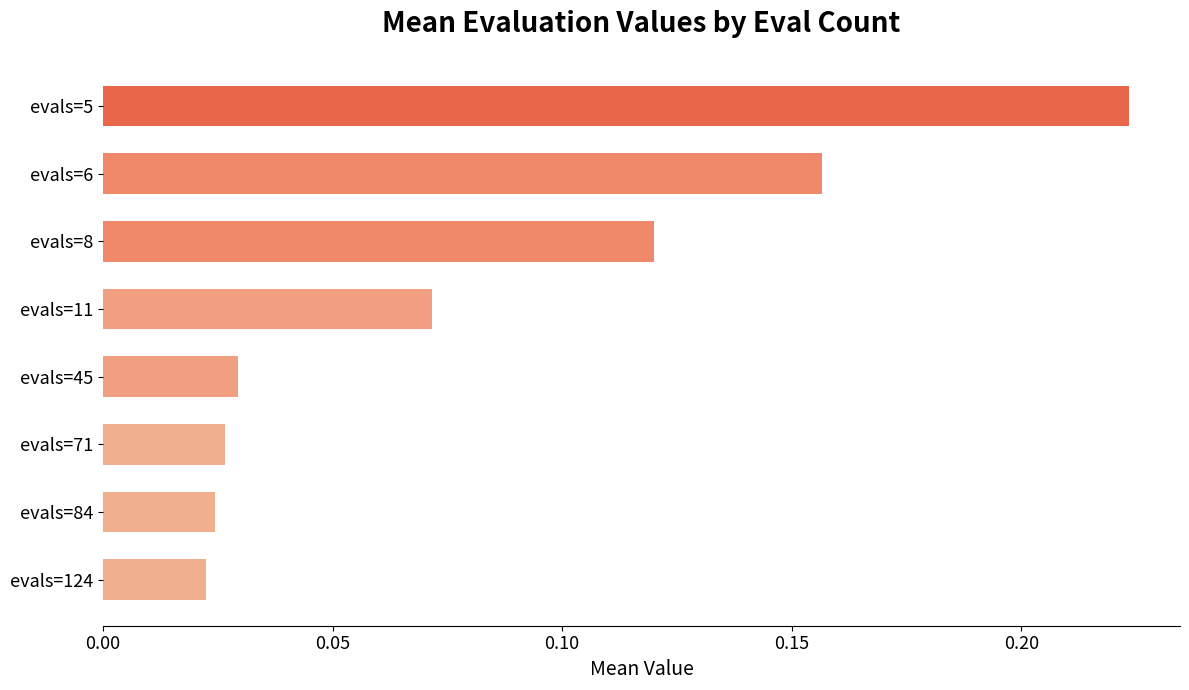

What is the sum of the values at evals=8 and evals=6?

0.3